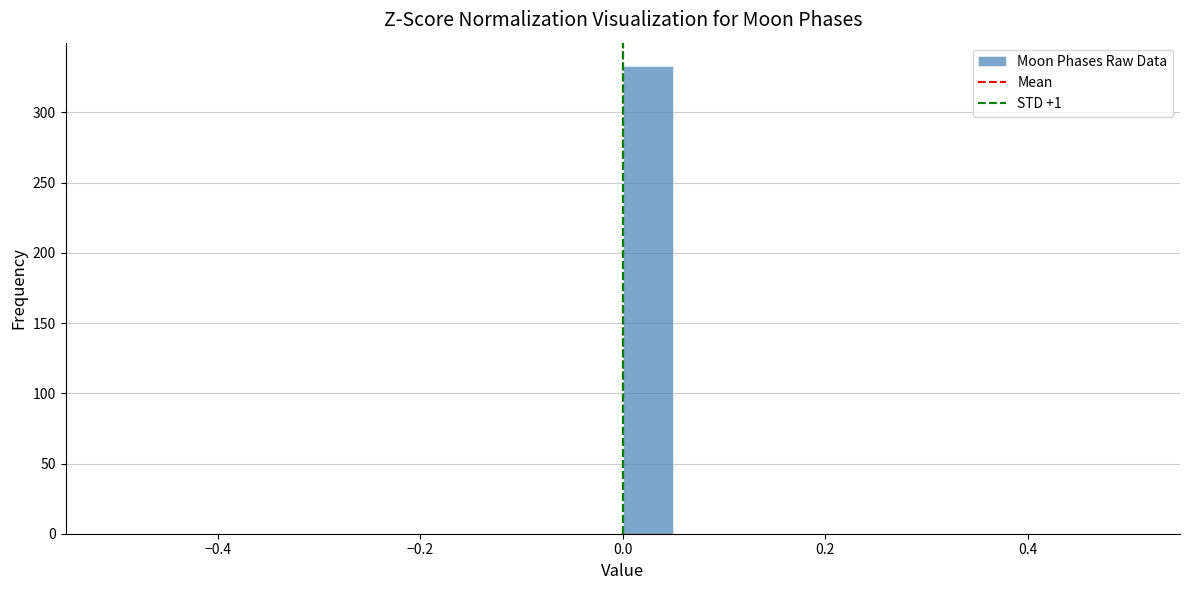

Read against the x-axis, roughly where is the centre of the tallest bar?

0.02